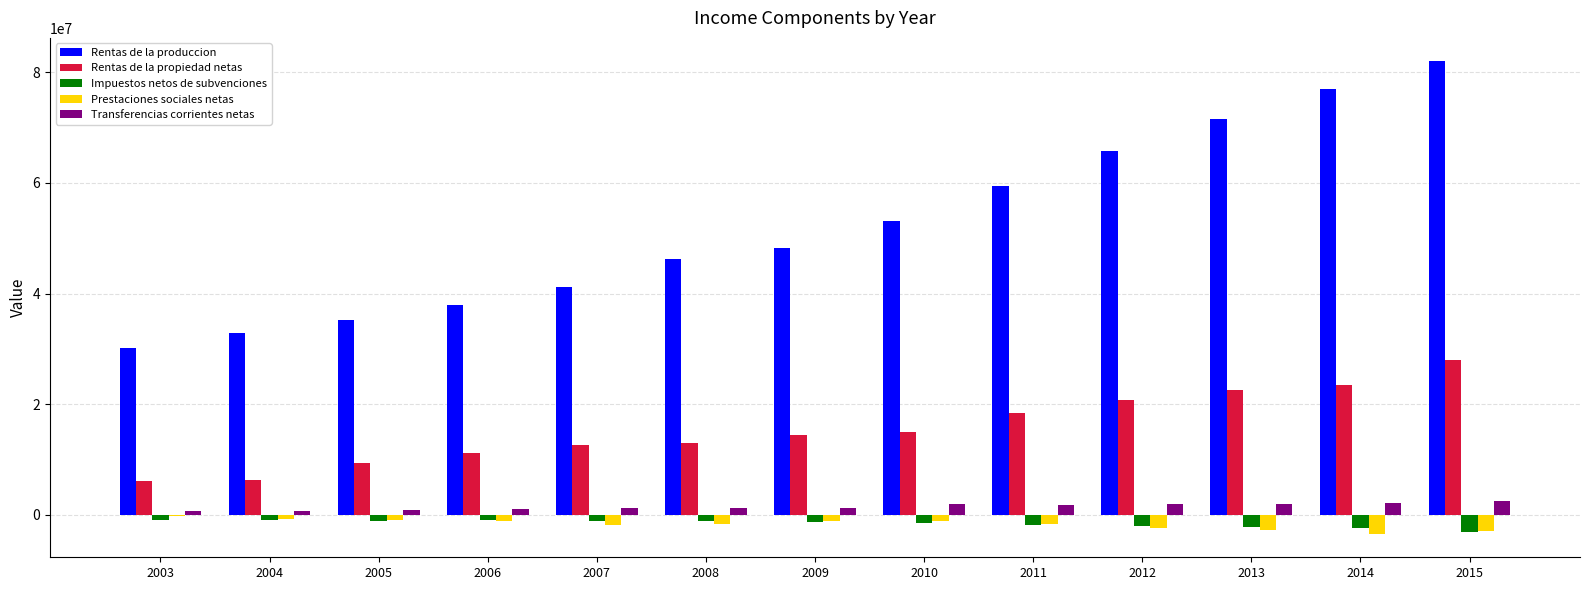

The value of Rentas de la produccion at 2003 is 30116983. True or false?

True